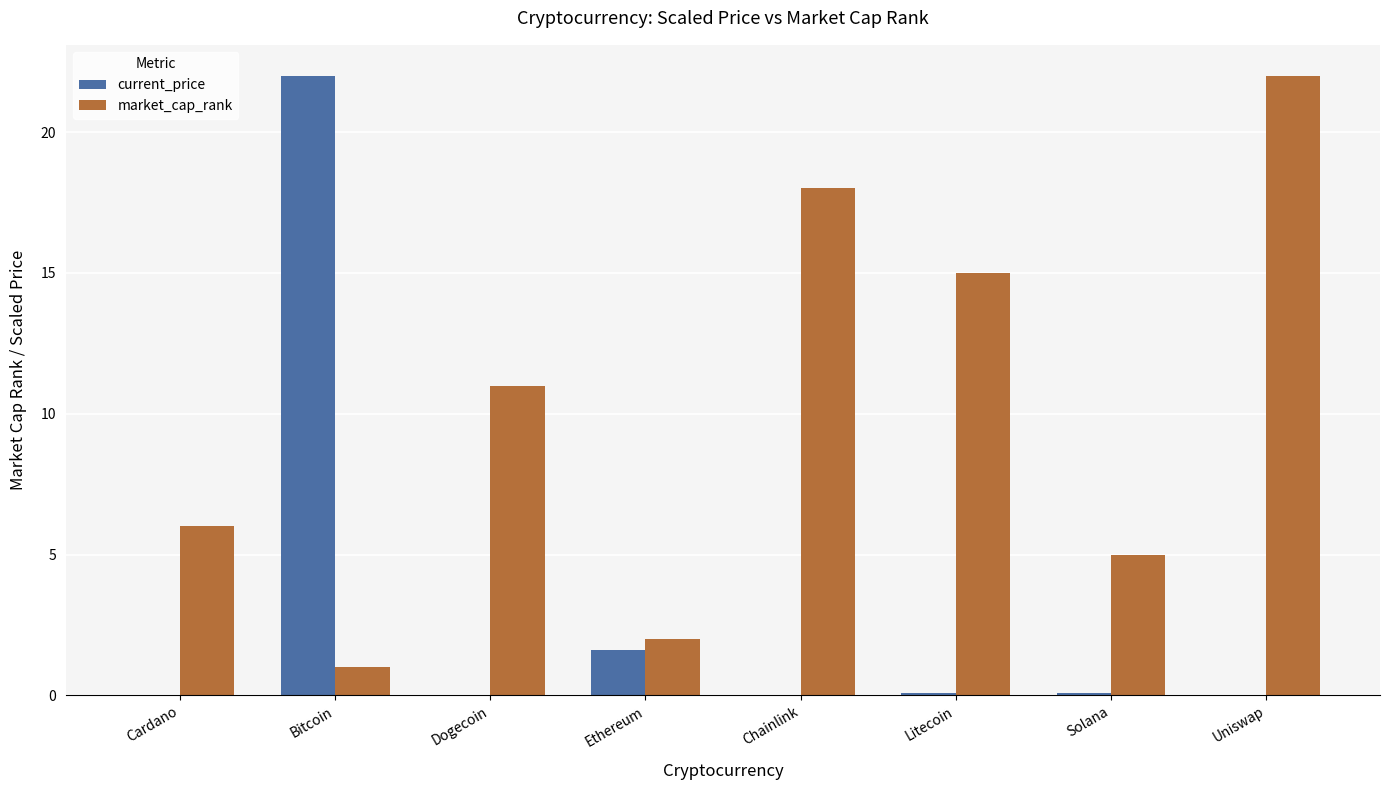

Between Solana and Uniswap, which series saw the biggest shift?

market_cap_rank